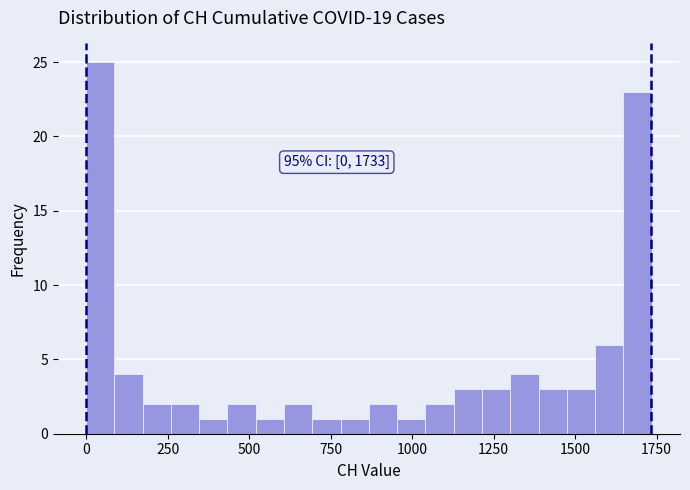

Around what value on the x-axis is the tallest bar? Give the approximate position of its centre, as read against the axis.

50